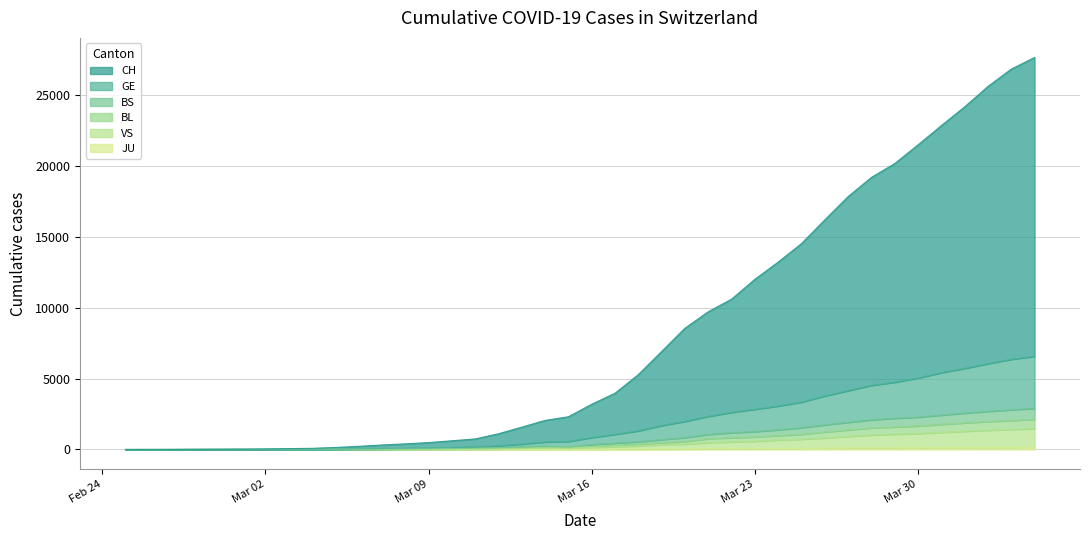

What is the difference between the maximum and minimum values in the VS series?

1472